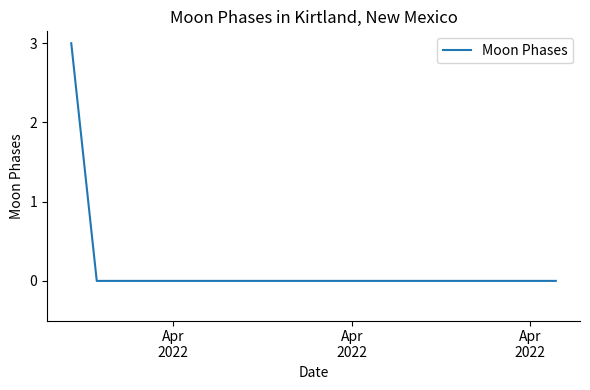

What is the difference between the maximum and second lowest values?

3